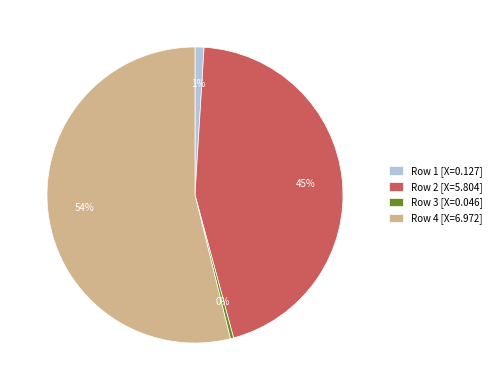

To the nearest percent, what portion does Row 2 [X=5.804] represent?

45%